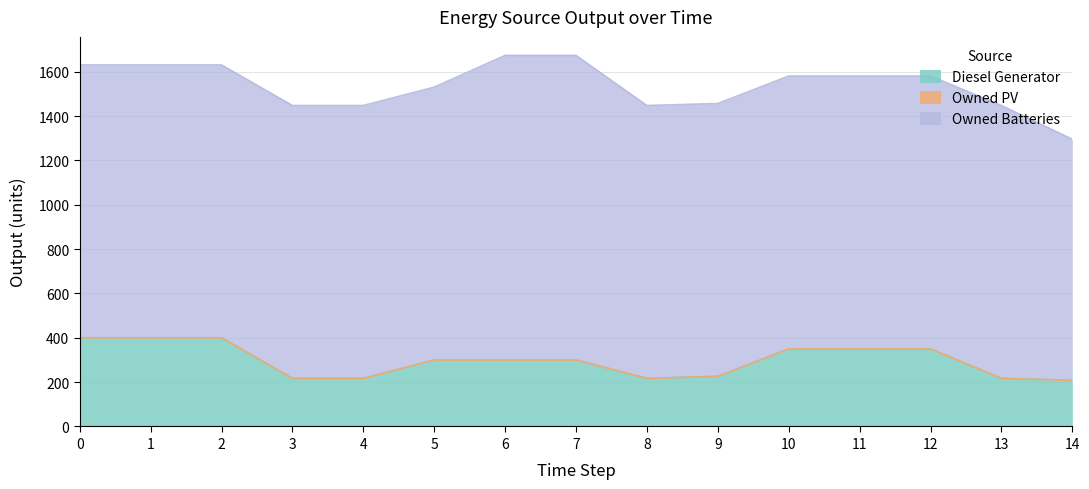

True or false: Owned Batteries and Owned PV intersect in this chart.

False